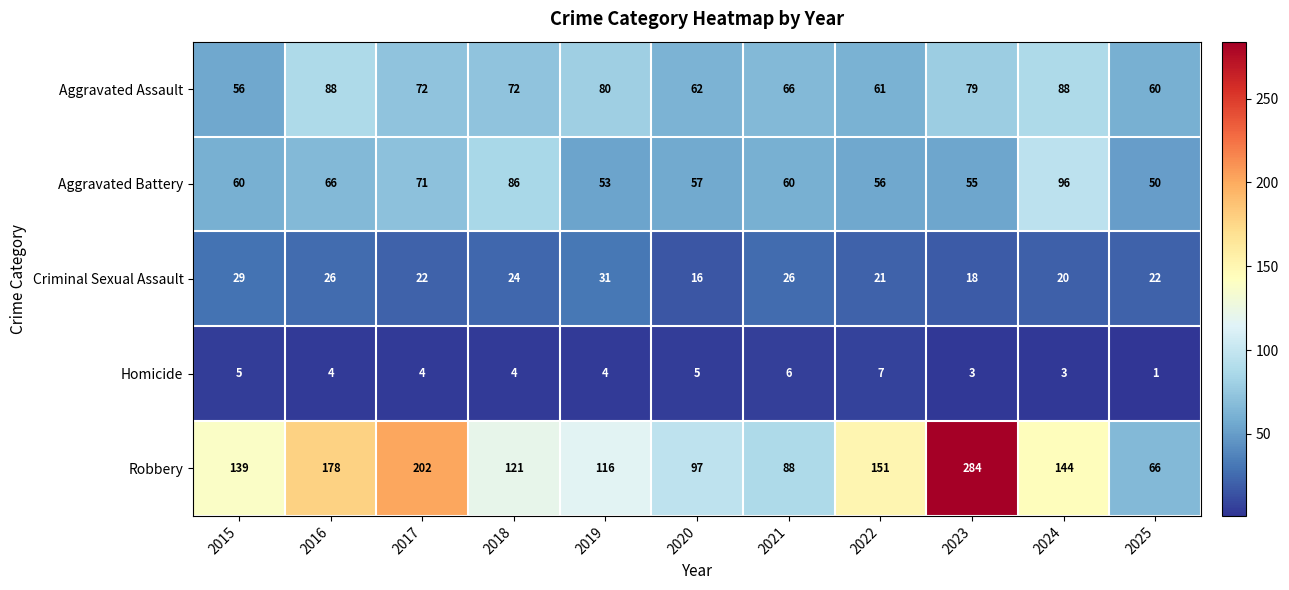

What is the sum of the Aggravated Battery values at 2020 and 2015?

117